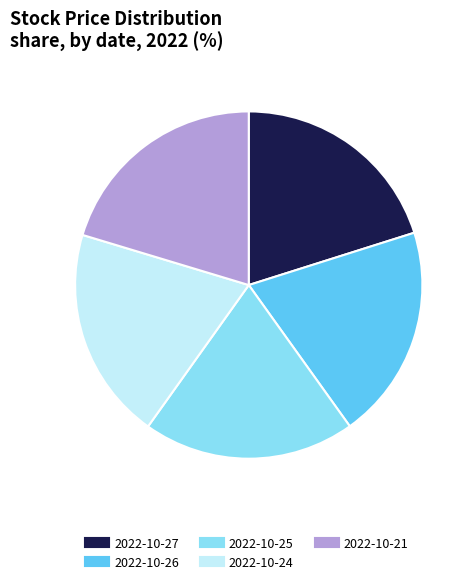

Does any single category account for the majority?

No